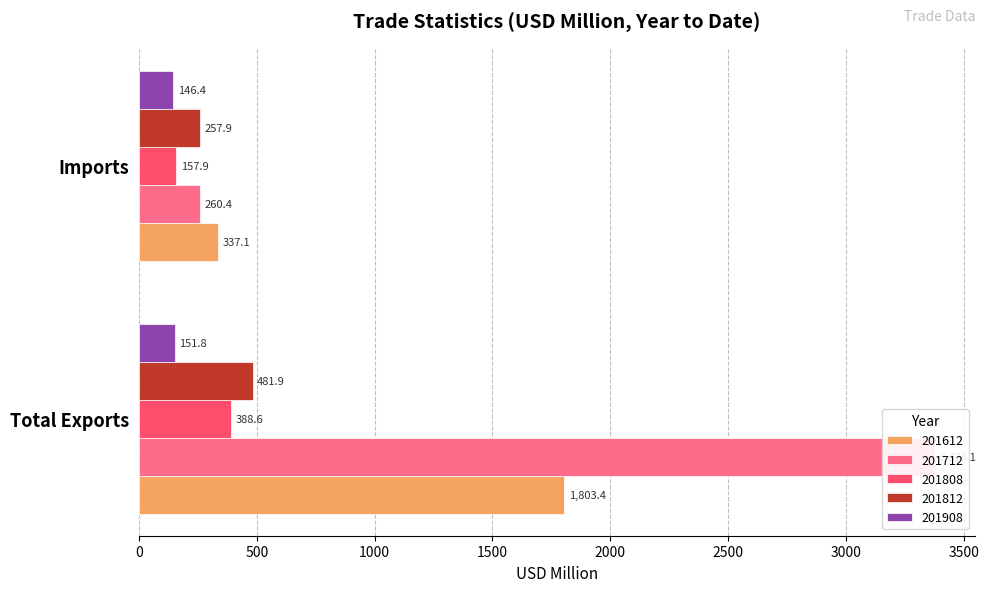

True or false: 201712 has a value of 260.4 at Imports.

True